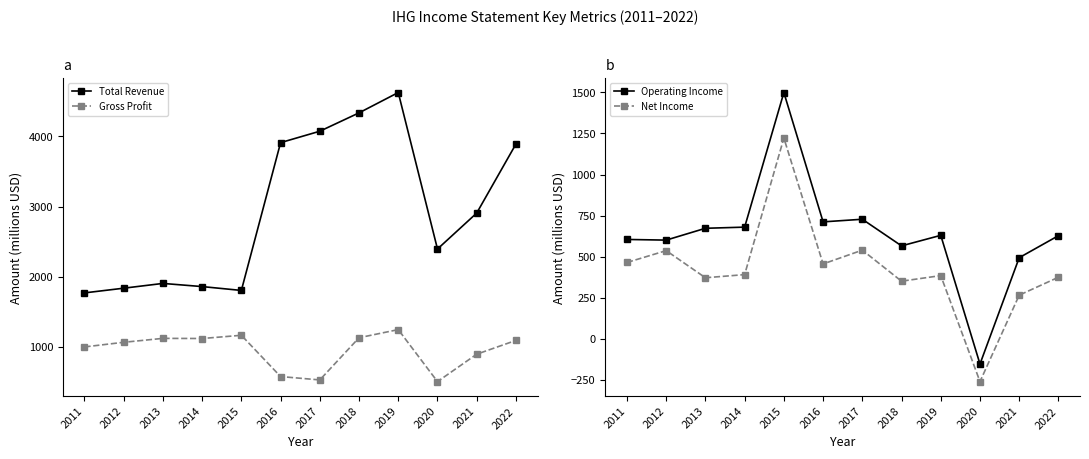

Does the chart have visible grid lines?

No